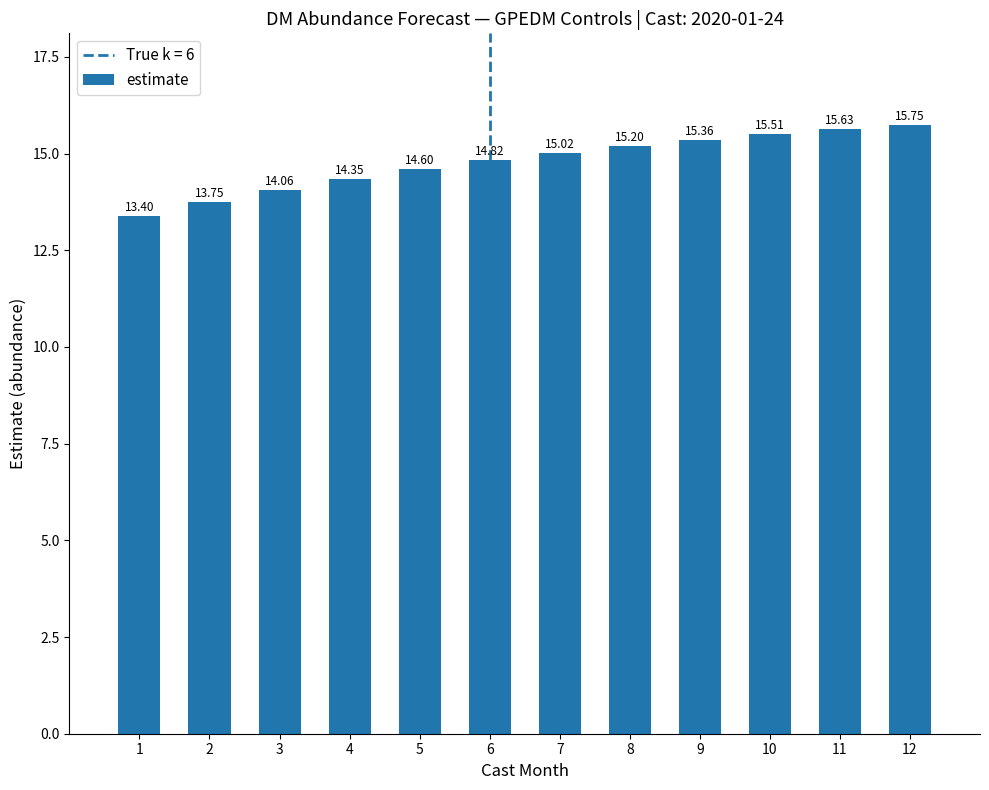

List the labels in order of value, smallest first.

1, 2, 3, 4, 5, 6, 7, 8, 9, 10, 11, 12